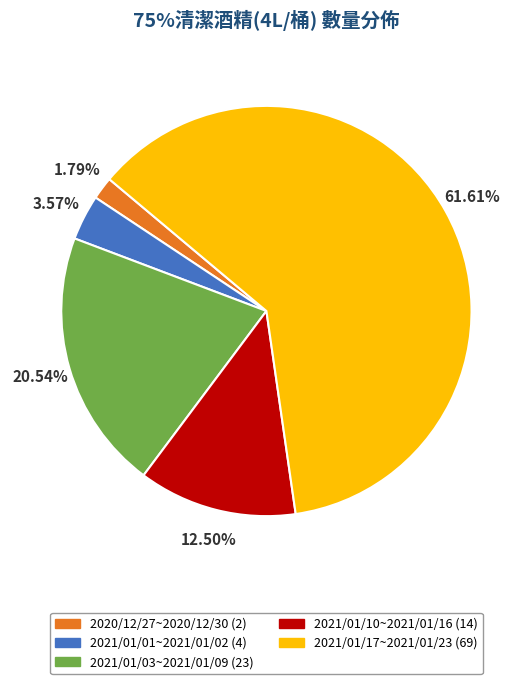

Between 2021/01/01~2021/01/02 (4) and 2021/01/10~2021/01/16 (14), which is larger?

2021/01/10~2021/01/16 (14)